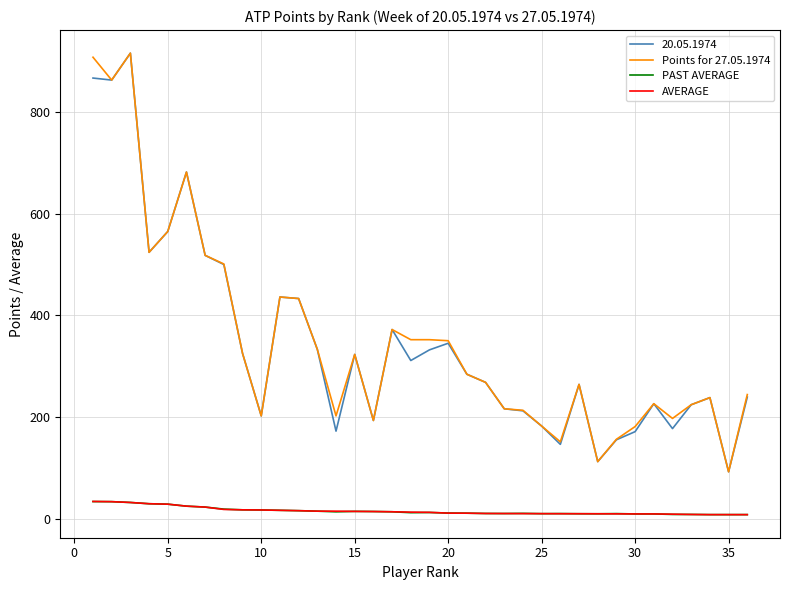

How many lines are shown in the chart?

4